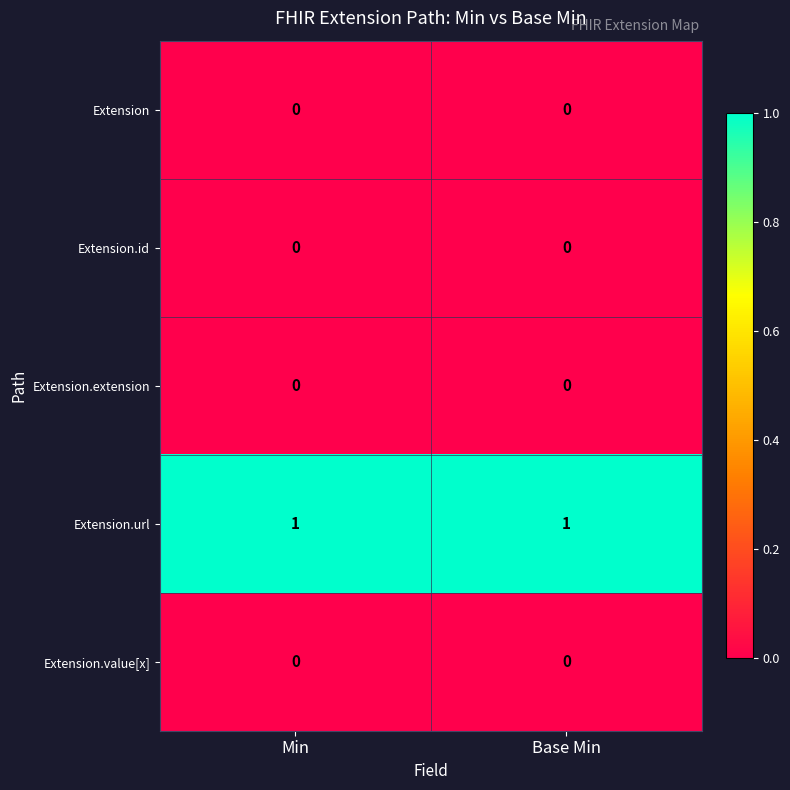

Is it true that Extension.value[x] equals 0 at Min?

True